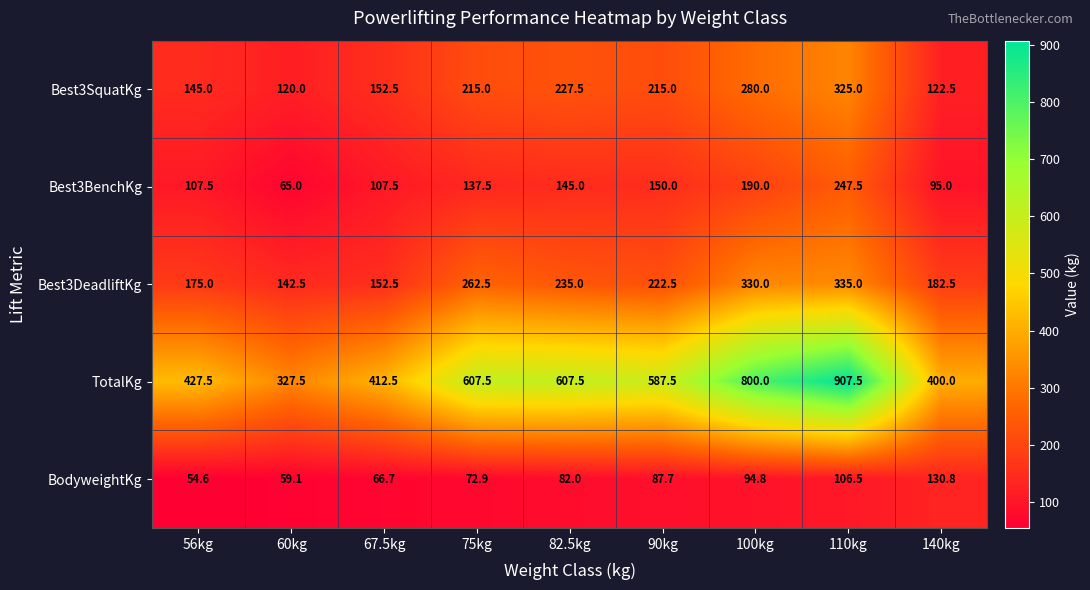

What is the approximate value of Best3SquatKg at 90kg?

215.0